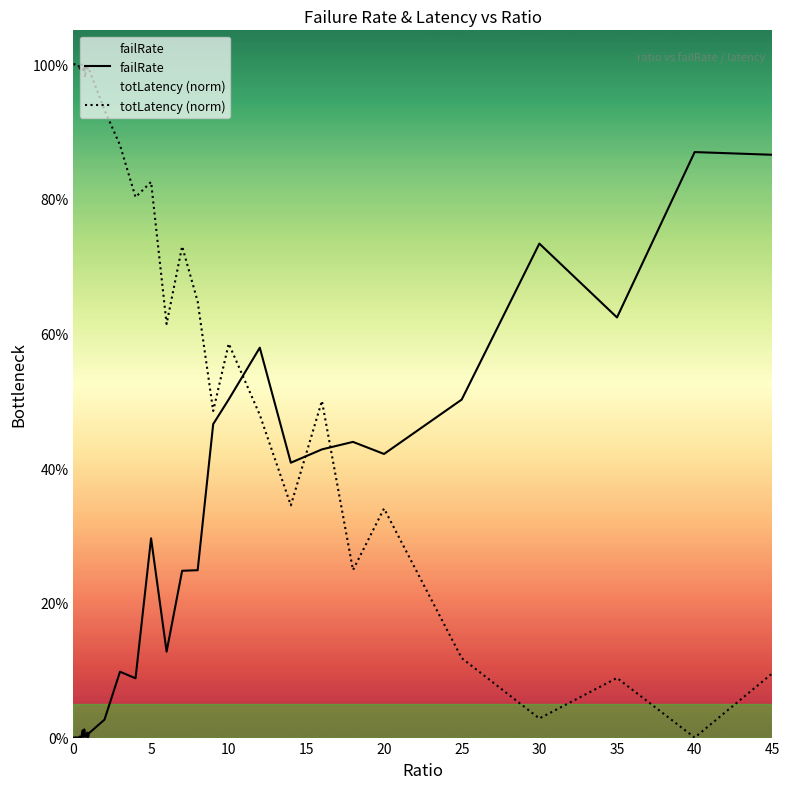

Which series changed the most between 25 and 25?

totLatency (norm)